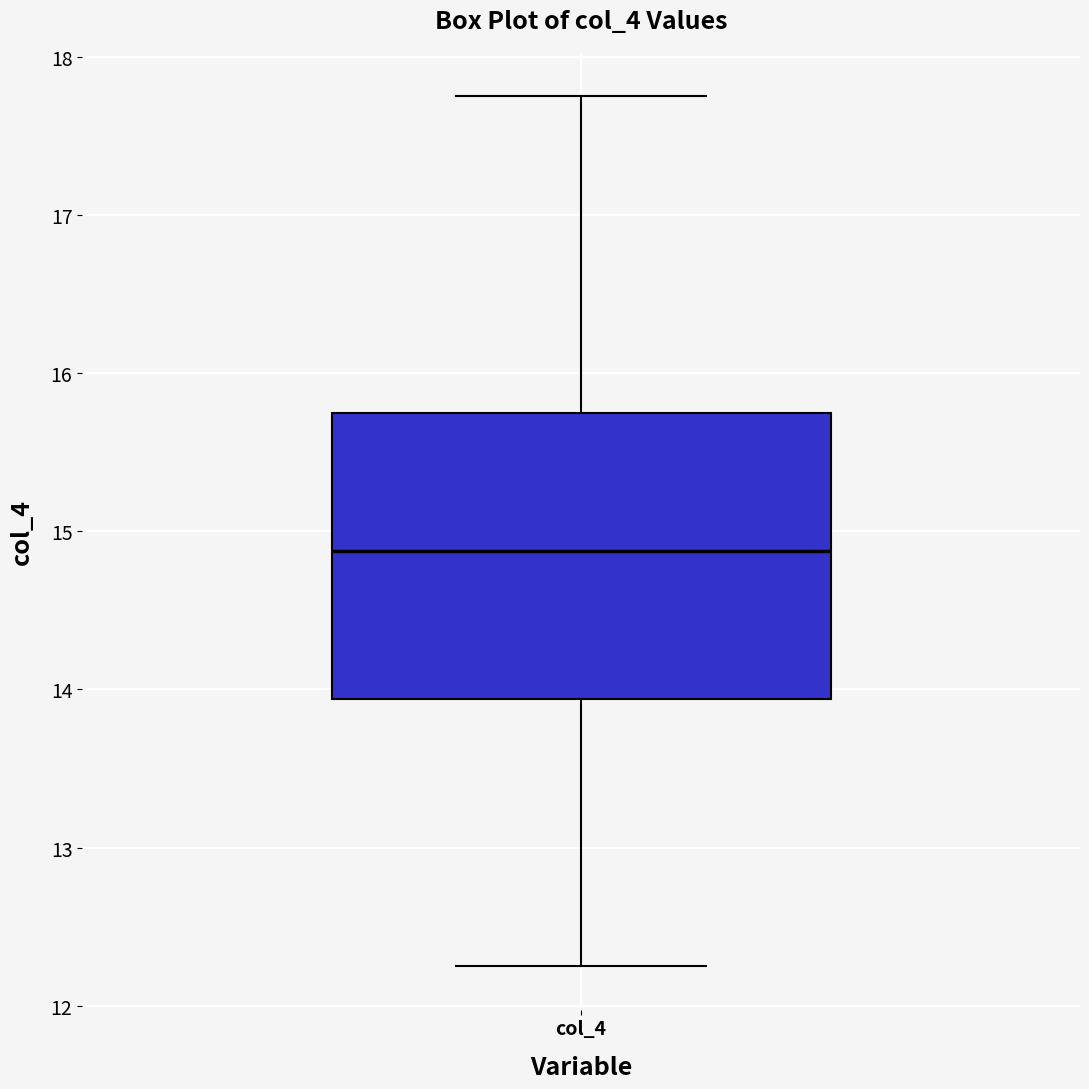

Where is the lower edge of the box for col_4 on the y-axis? The values are not printed on the chart, so give them approximately, as read against the axis.

13.9